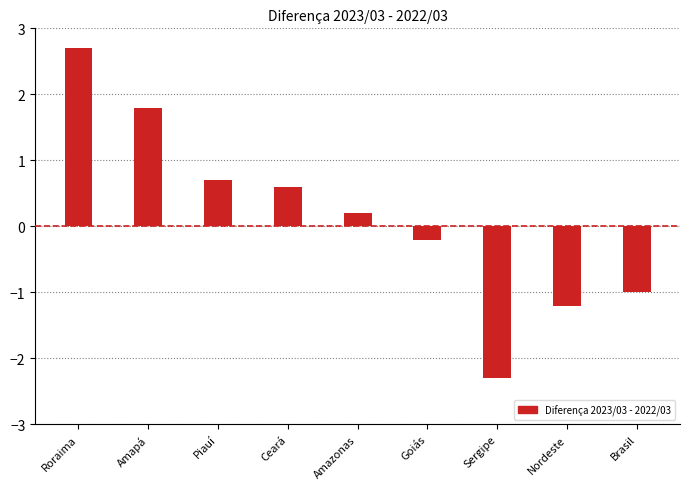

What is the approximate value at Ceará?

0.6